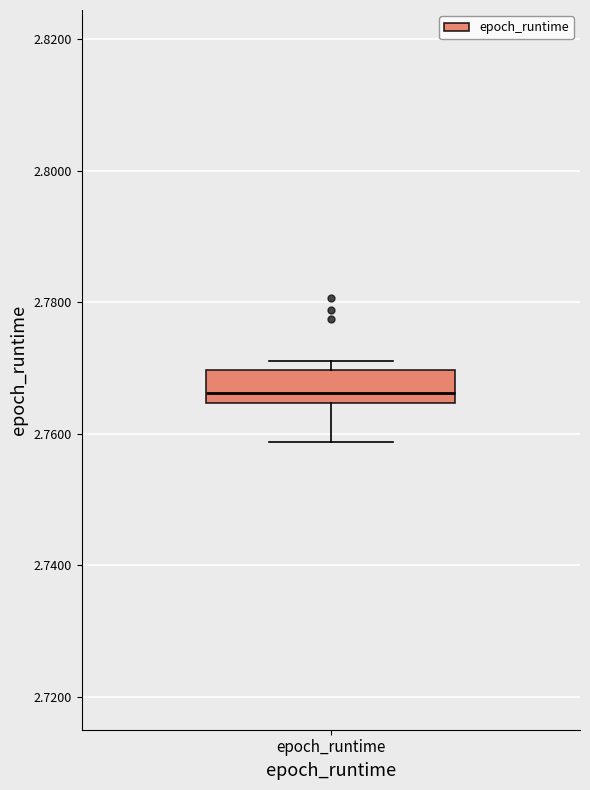

Where is the upper edge of the box for epoch_runtime on the y-axis? The values are not printed on the chart, so give them approximately, as read against the axis.

2.770